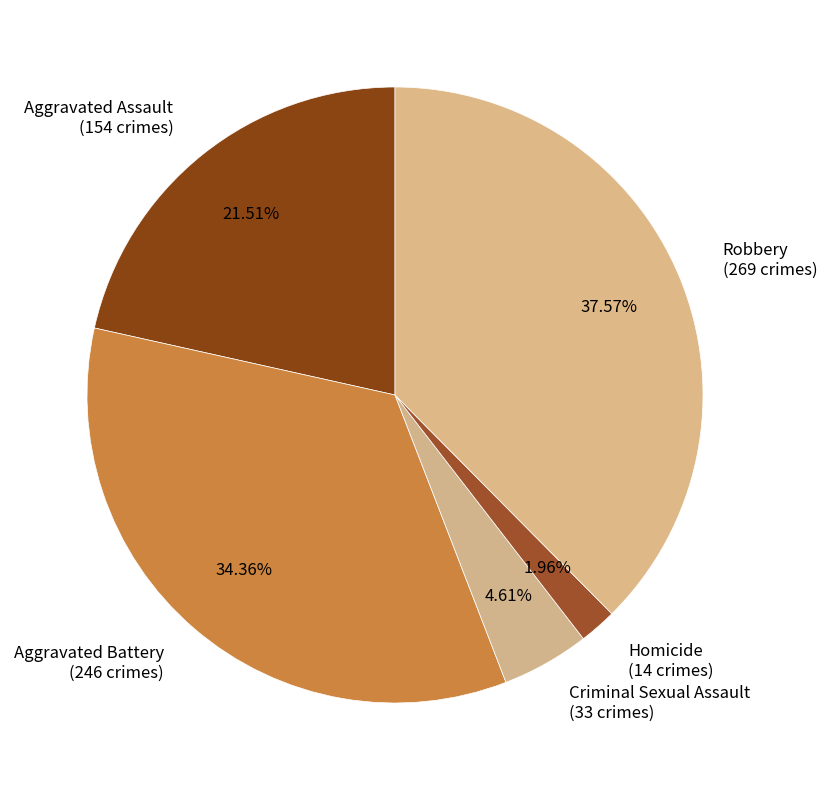

To the nearest percent, what percentage of the pie is Aggravated Assault?

22%